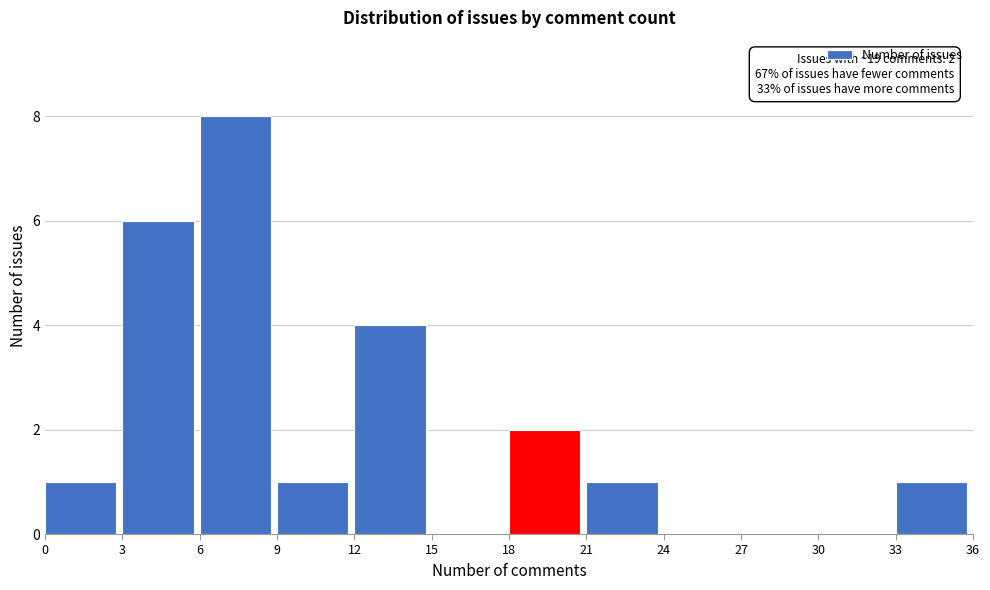

Which range on the x-axis has the tallest bar?

6 to 9